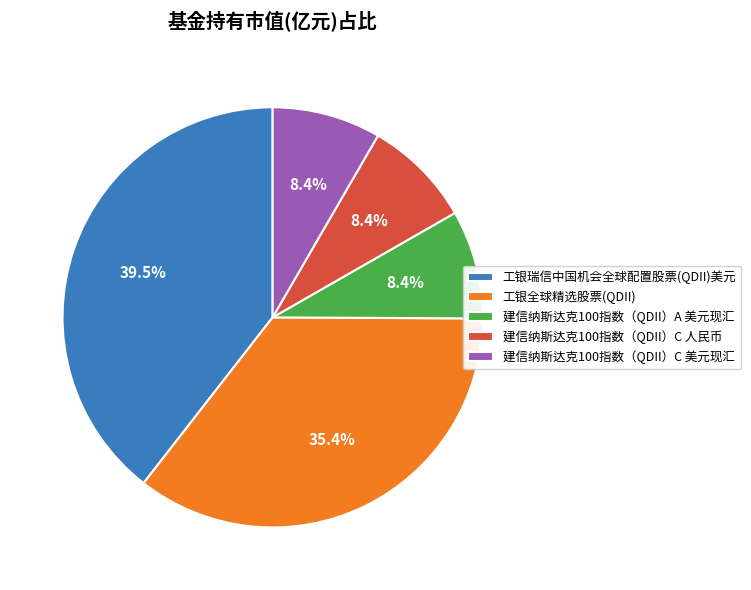

Combined, do 工银瑞信中国机会全球配置股票(QDII)美元 and 建信纳斯达克100指数（QDII）C 美元现汇 account for over 50%?

No